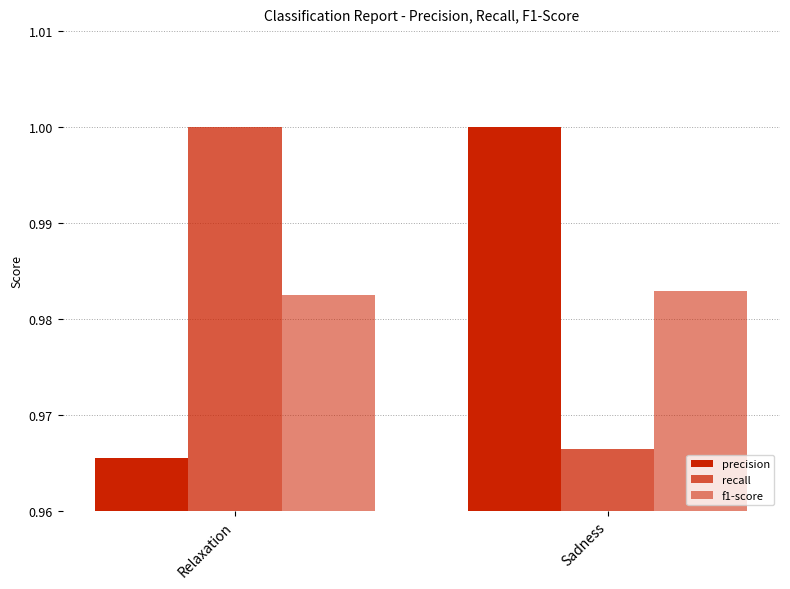

What position from the left is Relaxation?

1